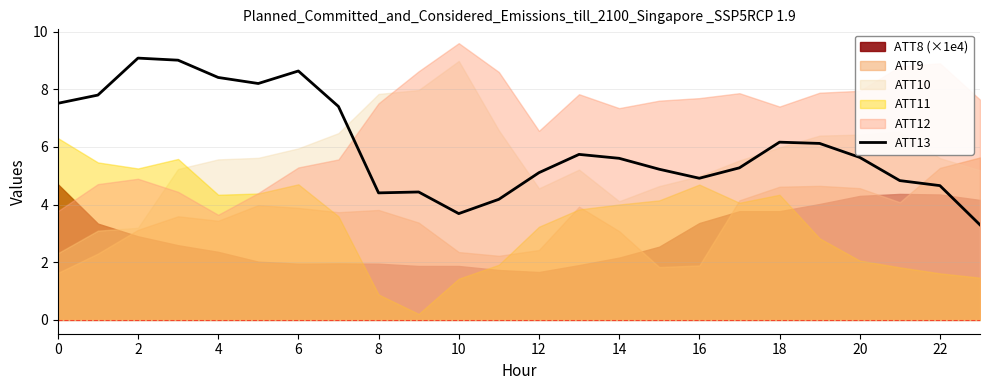

What is the minimum value for ATT13?

3.3